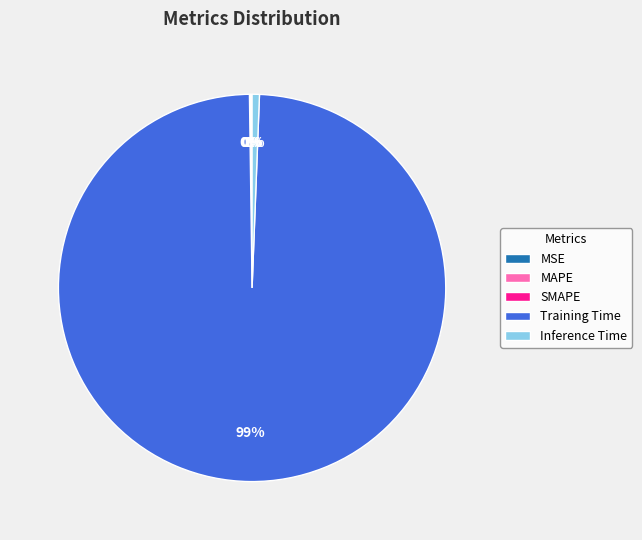

Is Training Time the majority of the pie?

Yes